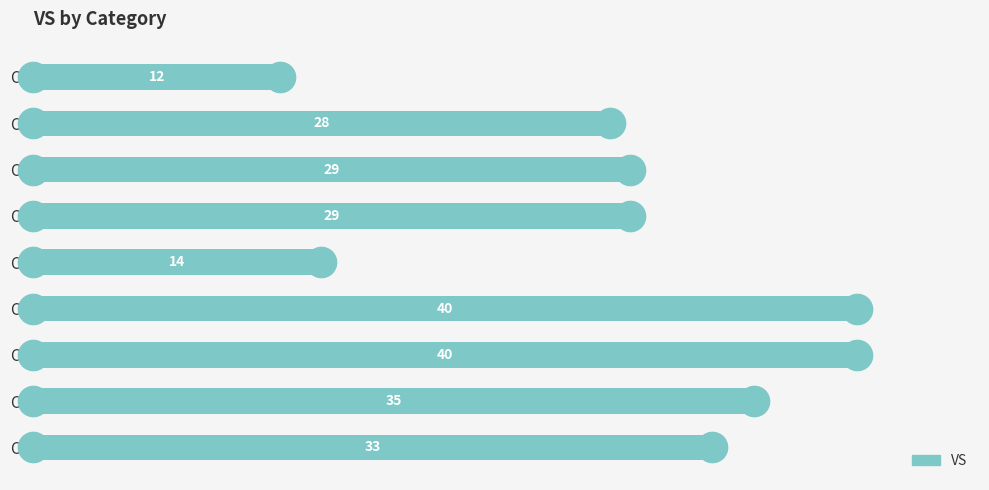

Which label corresponds to the smallest value in the chart?

C9